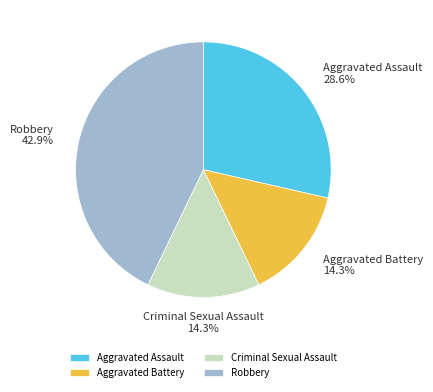

Is there a majority slice in this chart?

No